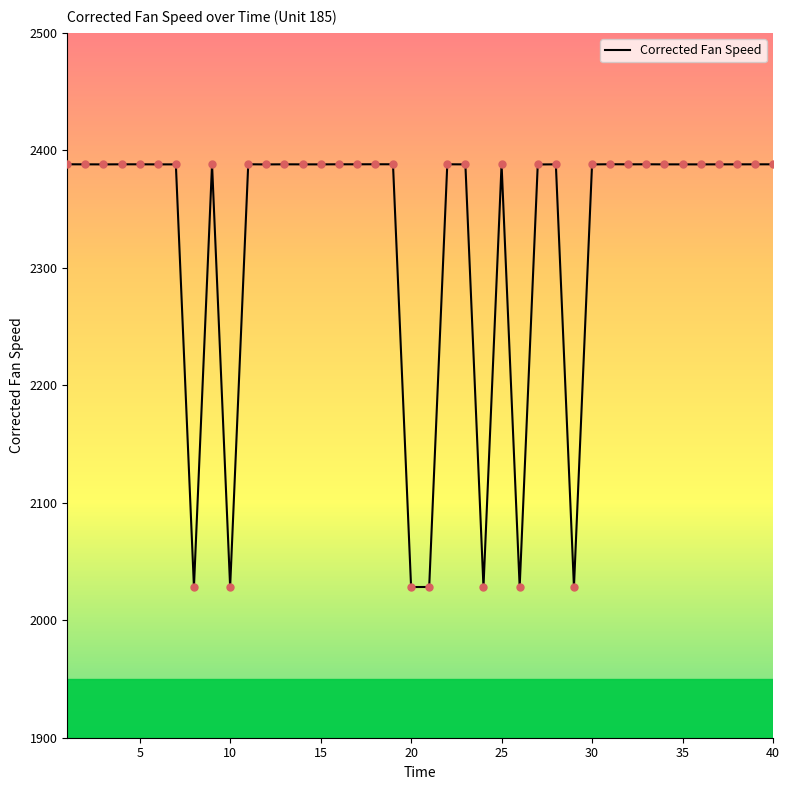

What is the maximum value shown in the chart?

2388.2